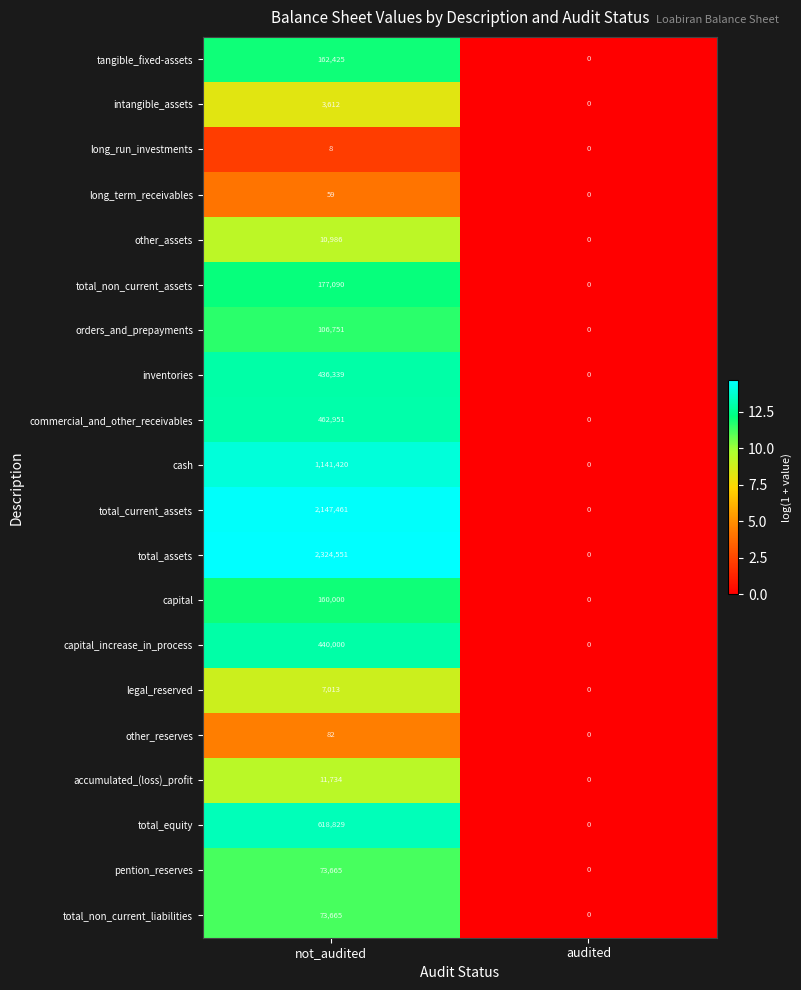

Which series has the largest total across all categories?

total_assets